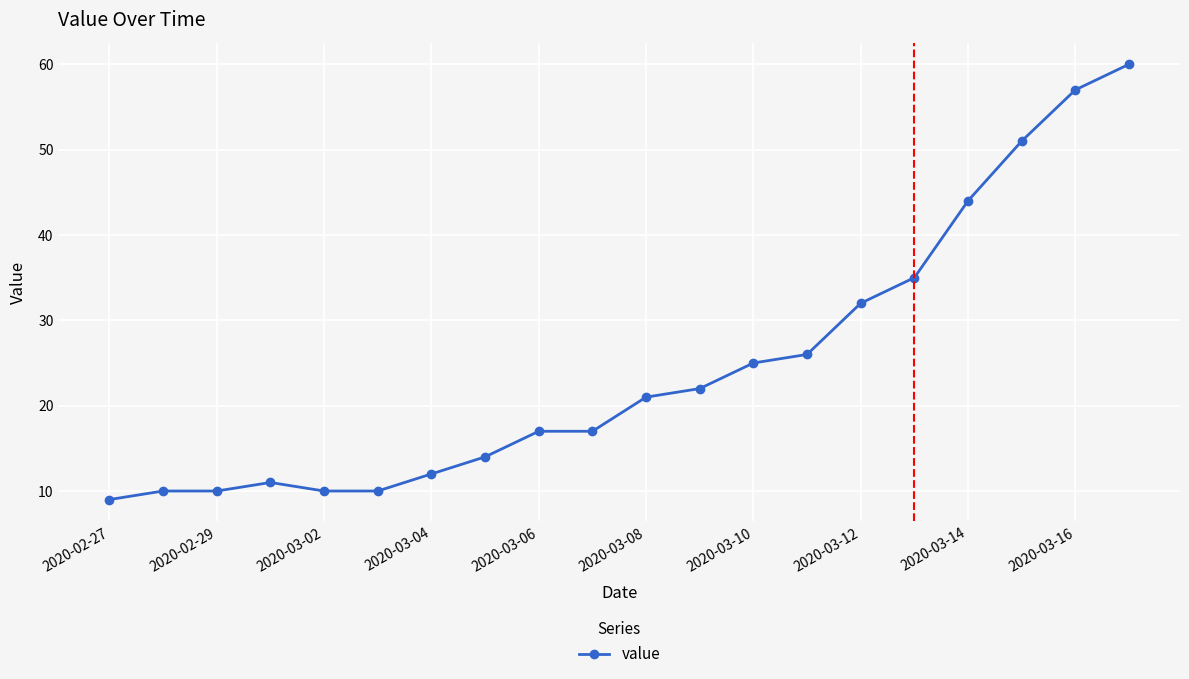

What is the sum of all values?

493